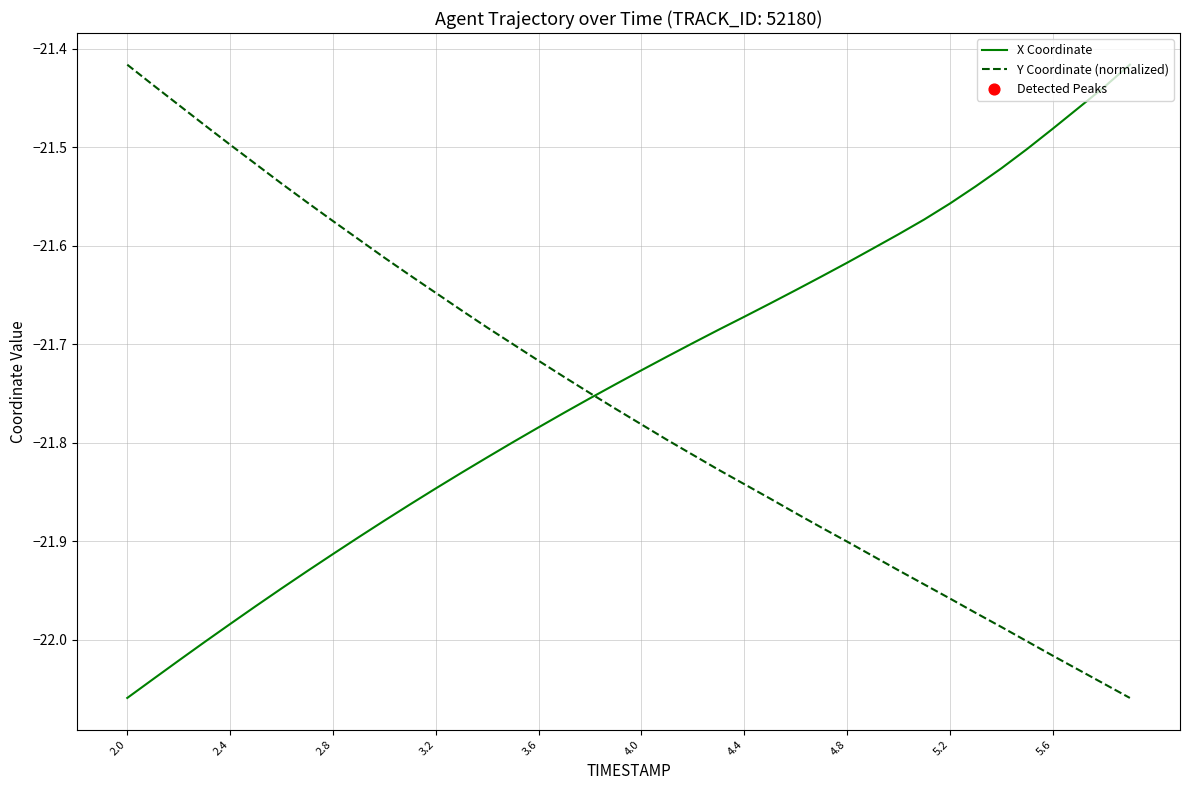

Does the chart display data point markers on the line(s)?

No